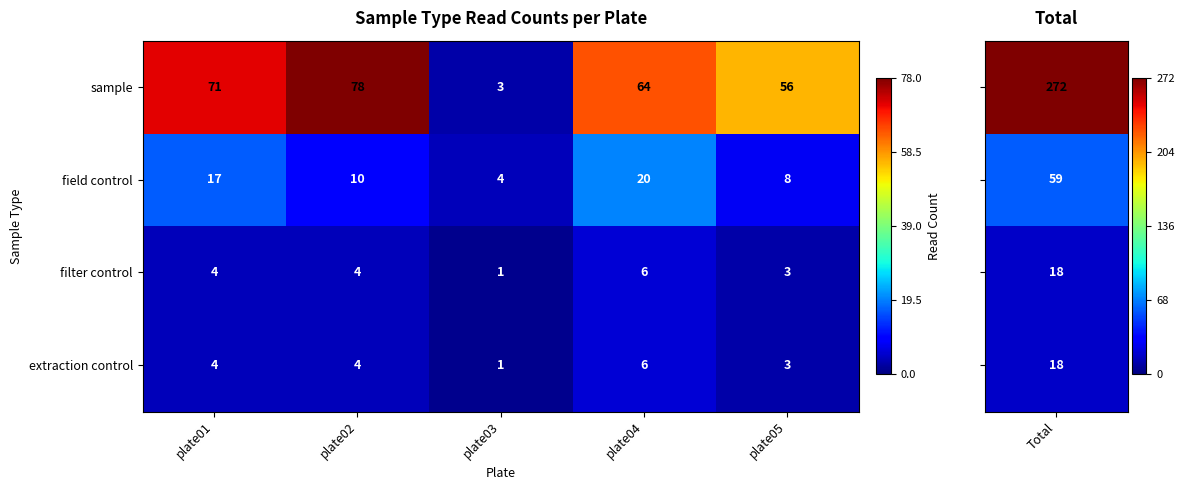

What is the maximum value shown in the chart?

78